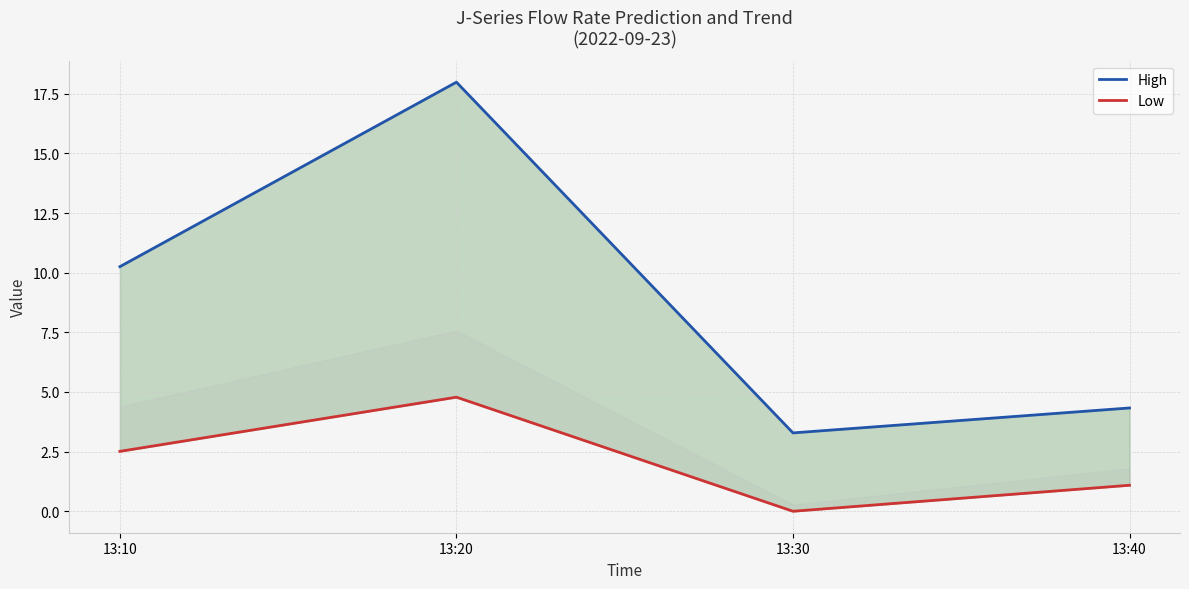

What is the sum of the J4 values at 13:30 and 13:10?

13.5